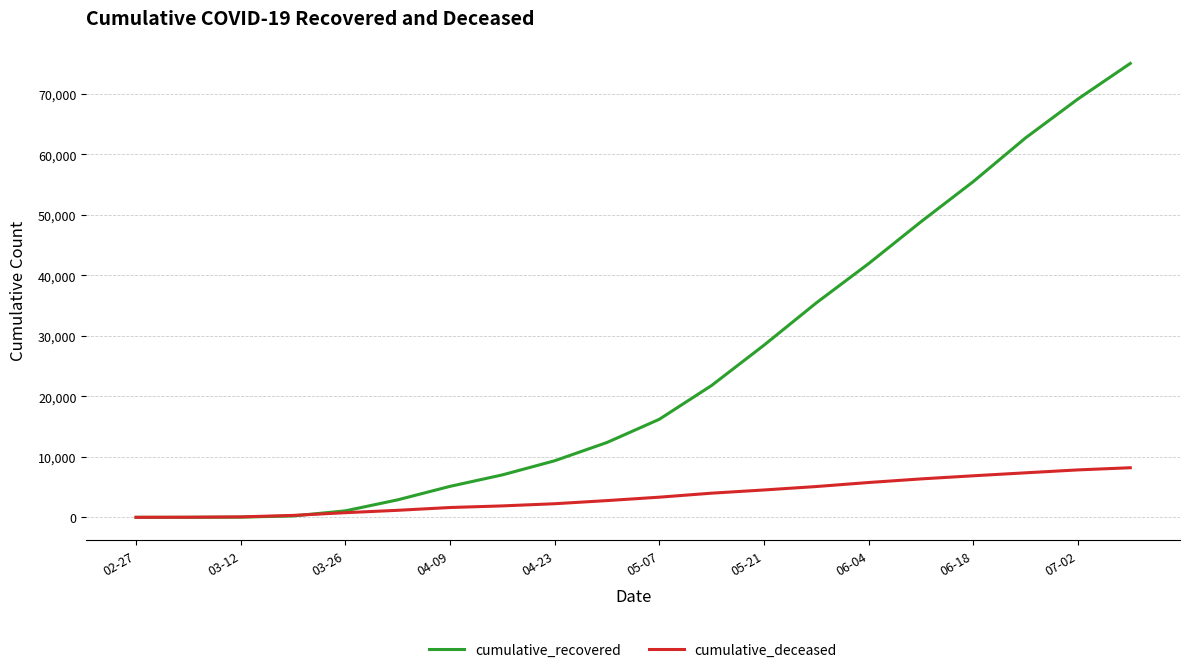

Rank the series by their maximum value, from highest to lowest.

cumulative_recovered, cumulative_deceased